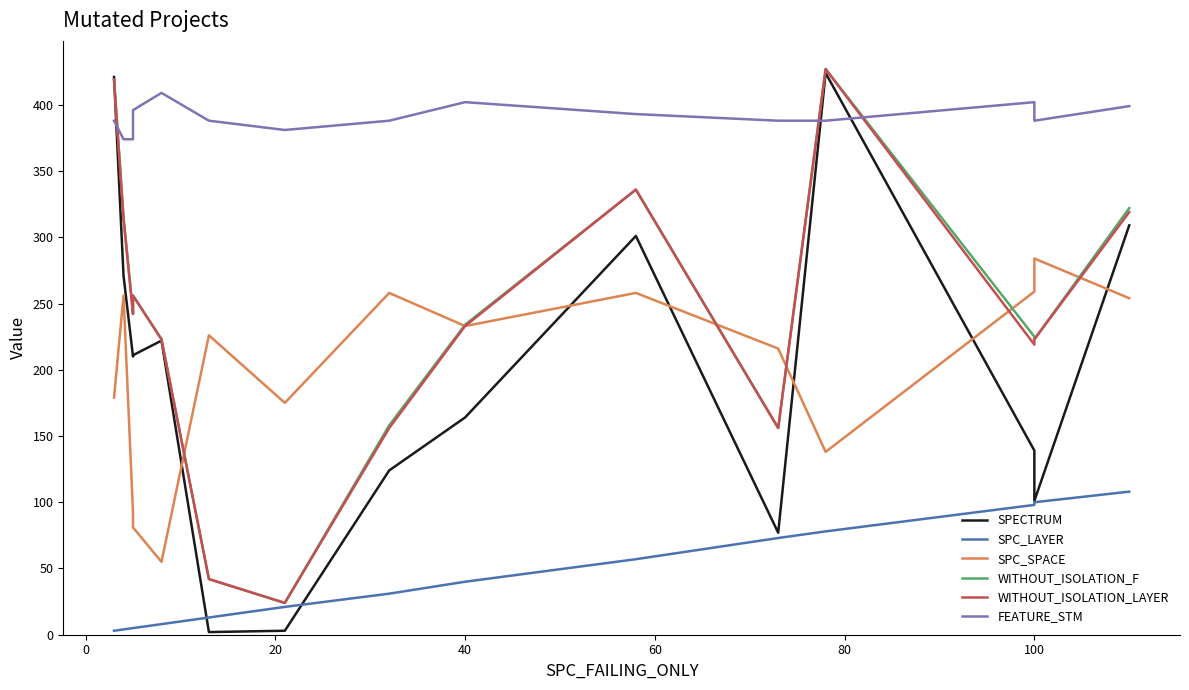

What are all the series names shown in the legend?

SPECTRUM, SPC_LAYER, SPC_SPACE, WITHOUT_ISOLATION_F, WITHOUT_ISOLATION_LAYER, FEATURE_STM